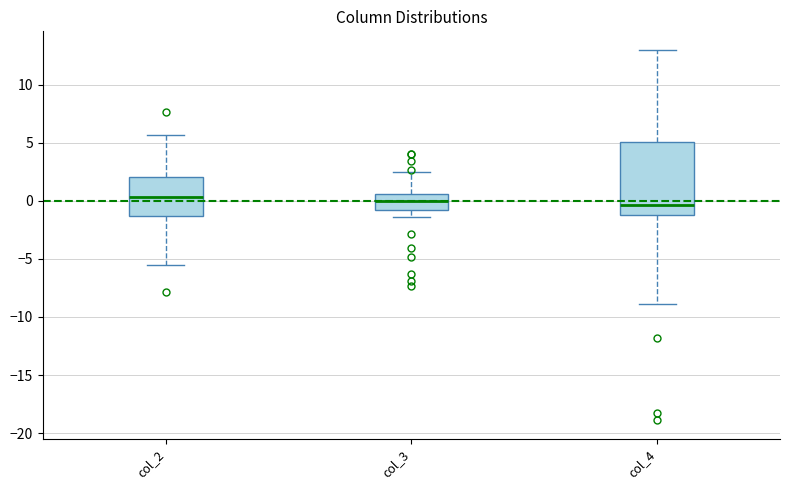

Reading left to right, transcribe this box plot: for each box, give where its median line is, the range the box spans, and where its two whiskers end, as read against the y-axis. The values are not printed on the chart, so give them approximately, as read against the axis.

col_2: median 0.5, box -1.5 to 2.0, whiskers -5.5 to 5.5
col_3: median 0.0, box -1.0 to 0.5, whiskers -1.5 to 2.5
col_4: median -0.5, box -1.5 to 5.0, whiskers -9.0 to 13.0